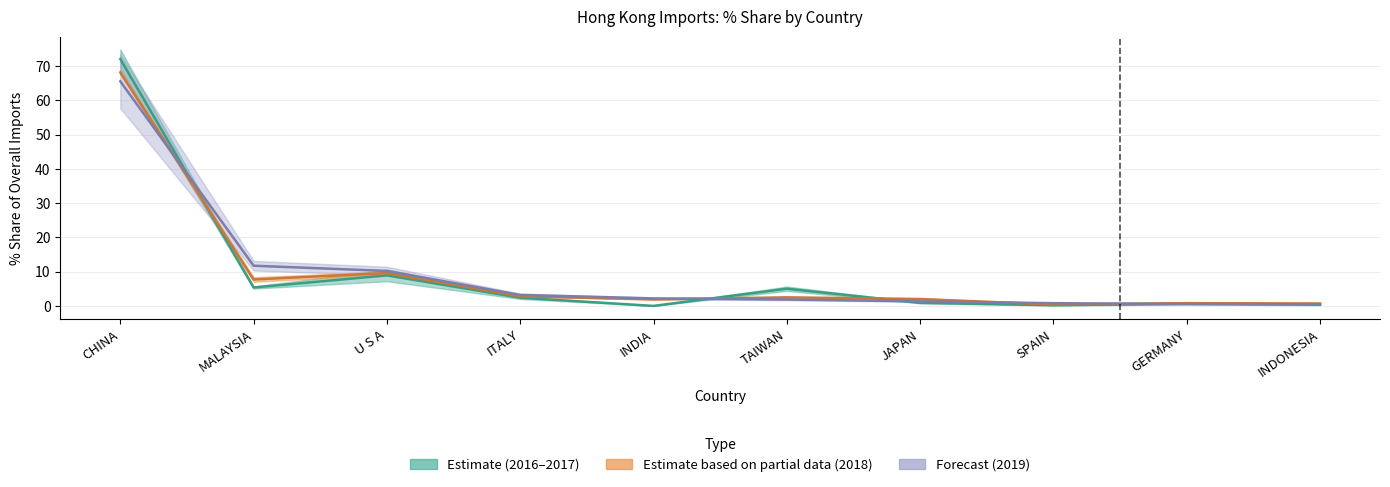

True or false: 201712_% Share has a value of 5.0 at TAIWAN.

True